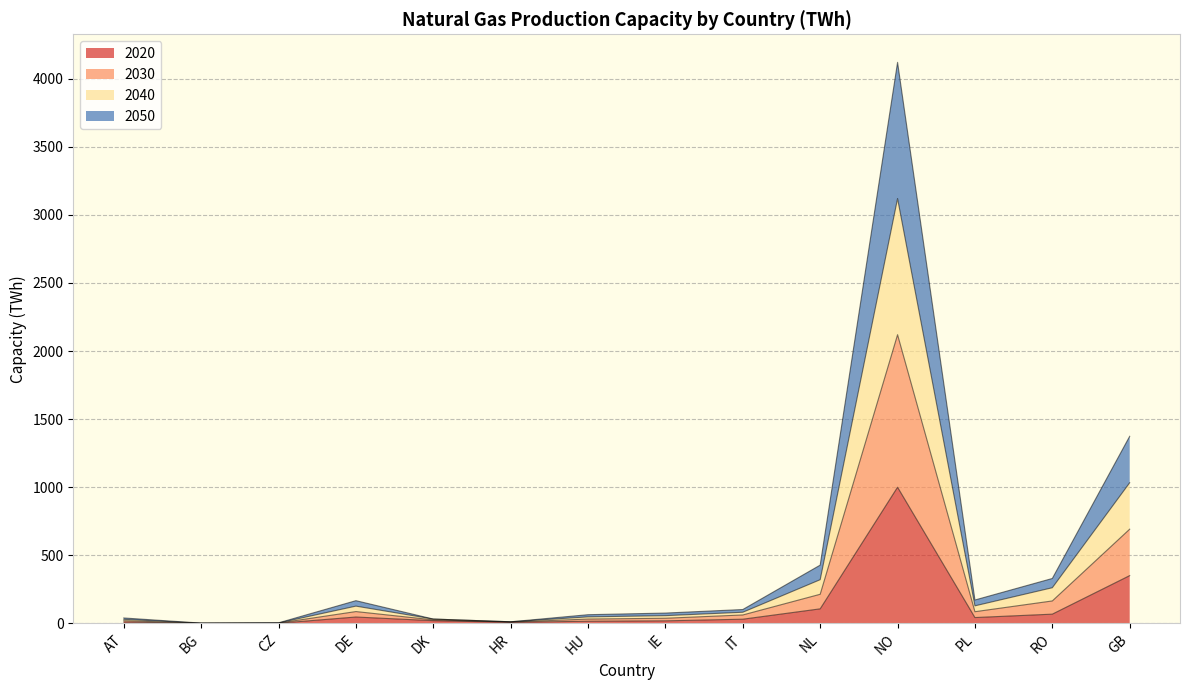

True or false: 2030 and 2020 intersect in this chart.

False